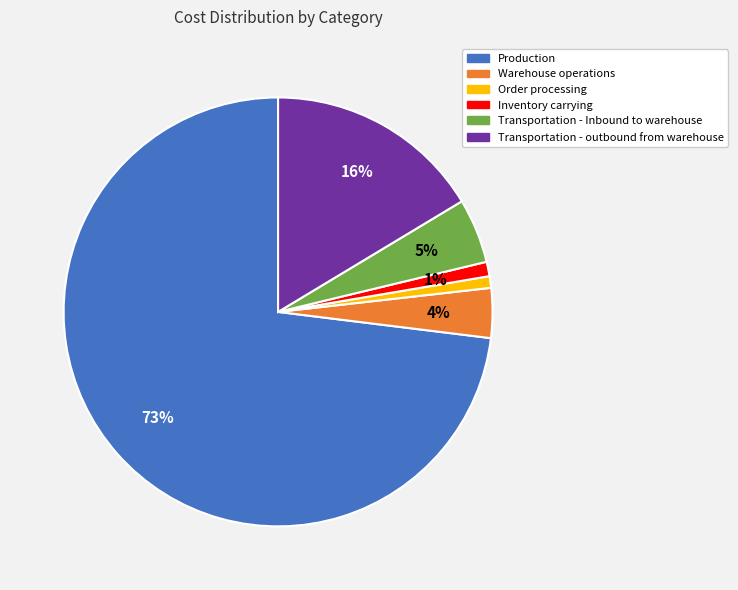

Is there any slice that represents more than half of the pie?

Yes